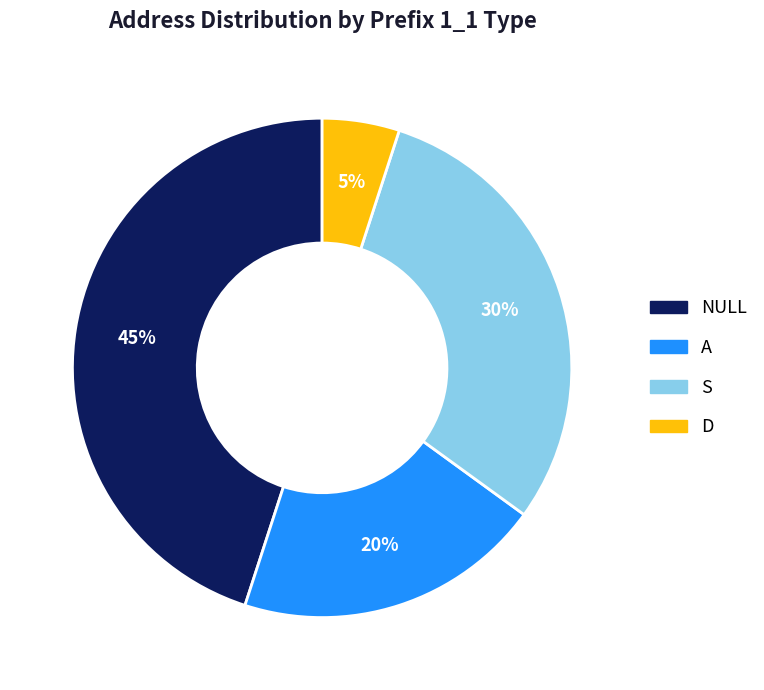

To the nearest percent, what is the difference between the largest and smallest slice percentages?

40%